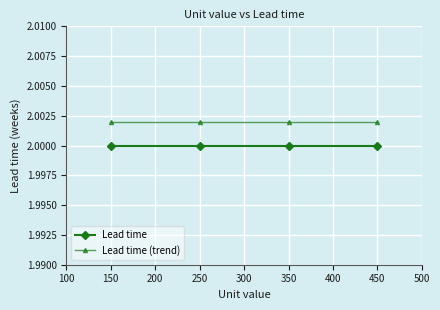

True or false: Lead time (trend) and Lead time cross at least once.

False